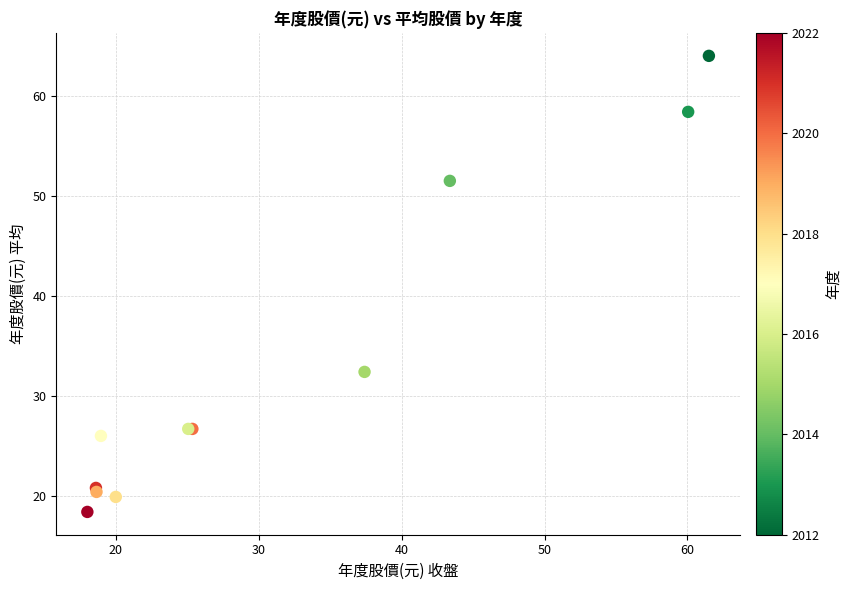

What Y value in the scatter plot is closest to 41?

32.4